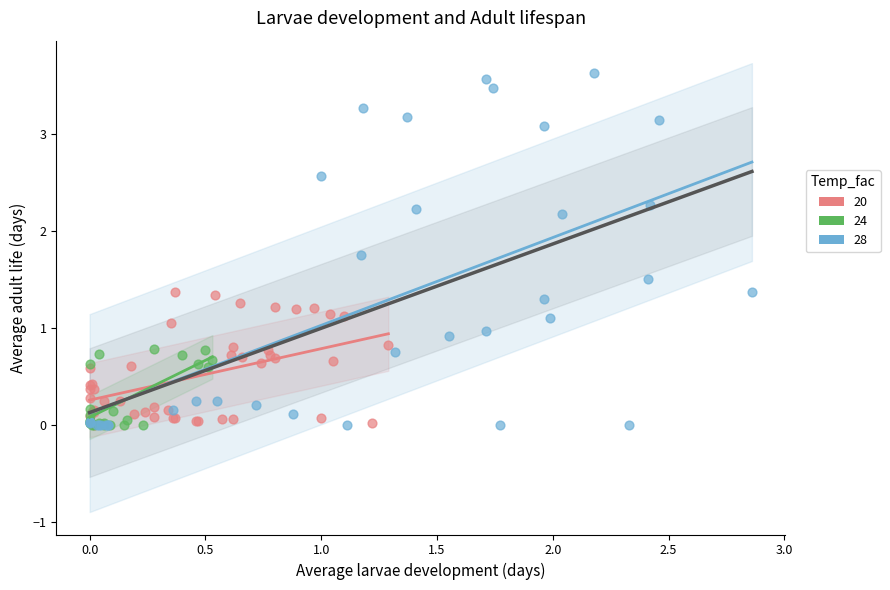

What are all the series names shown in the legend?

20, 24, 28